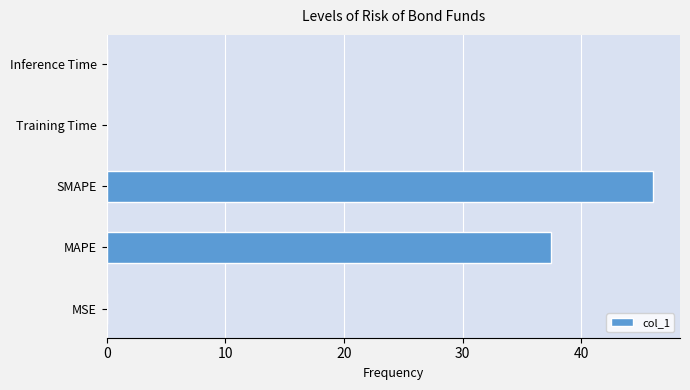

At which label is the value closest to 23?

MAPE